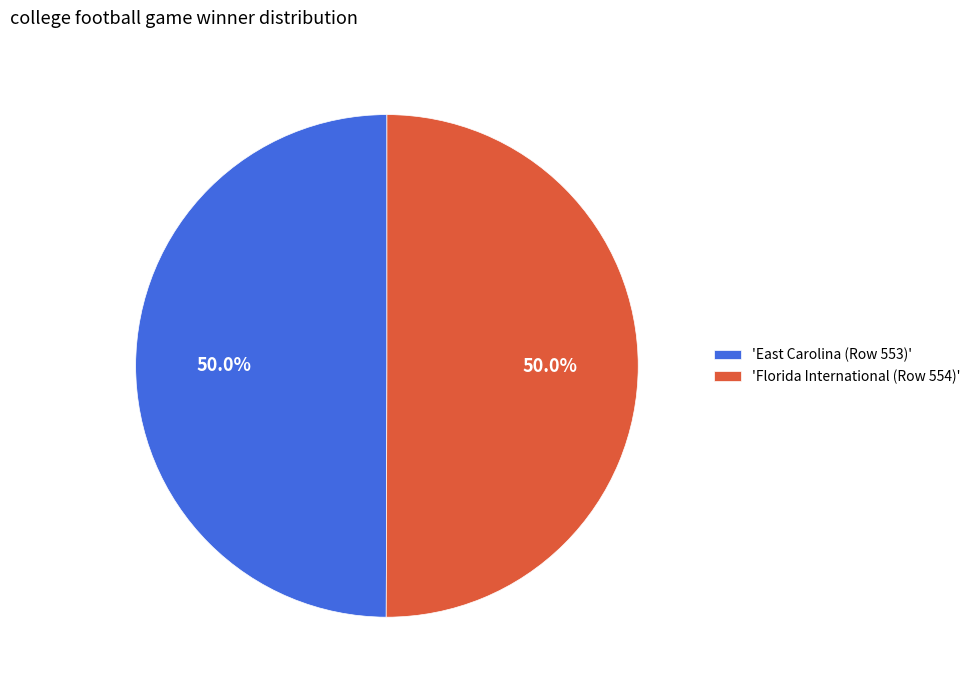

How many segments does this pie chart have?

2